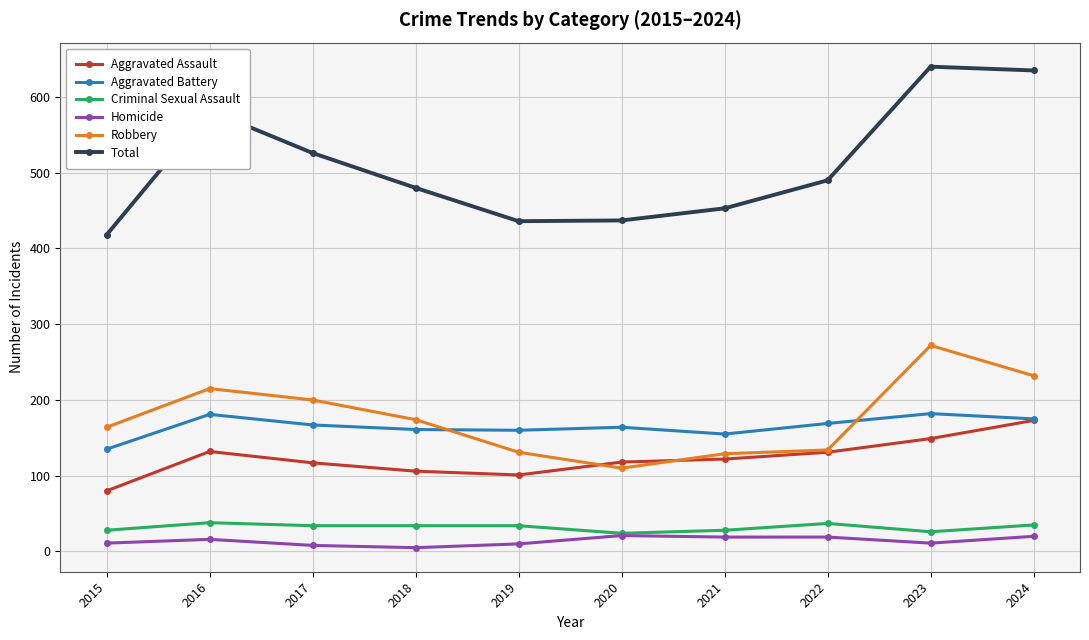

The value of Aggravated Battery at 2023 is 315. True or false?

False